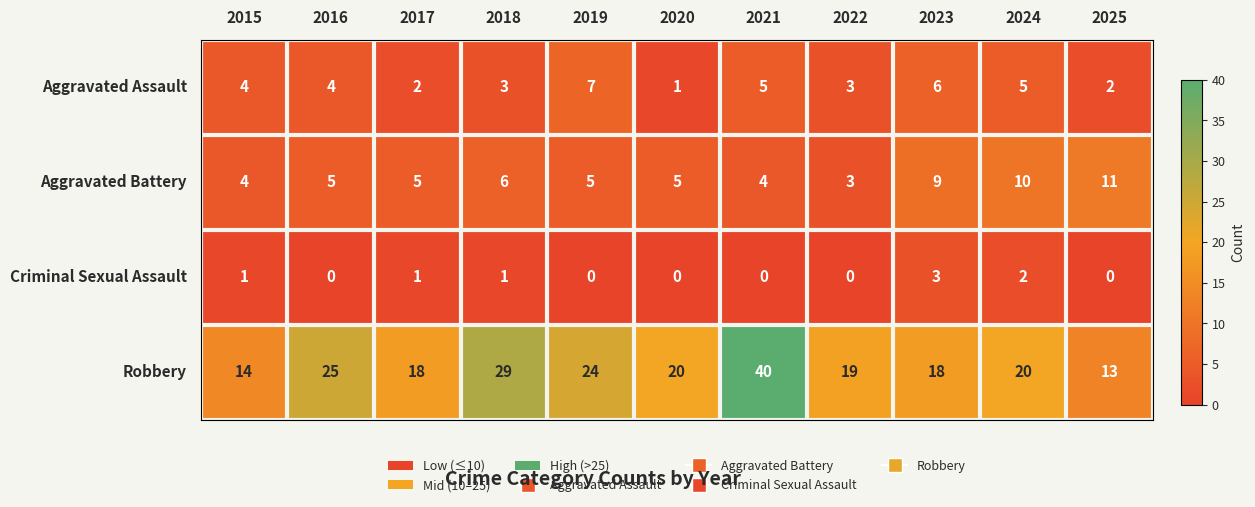

How many categories are shown in the chart?

11